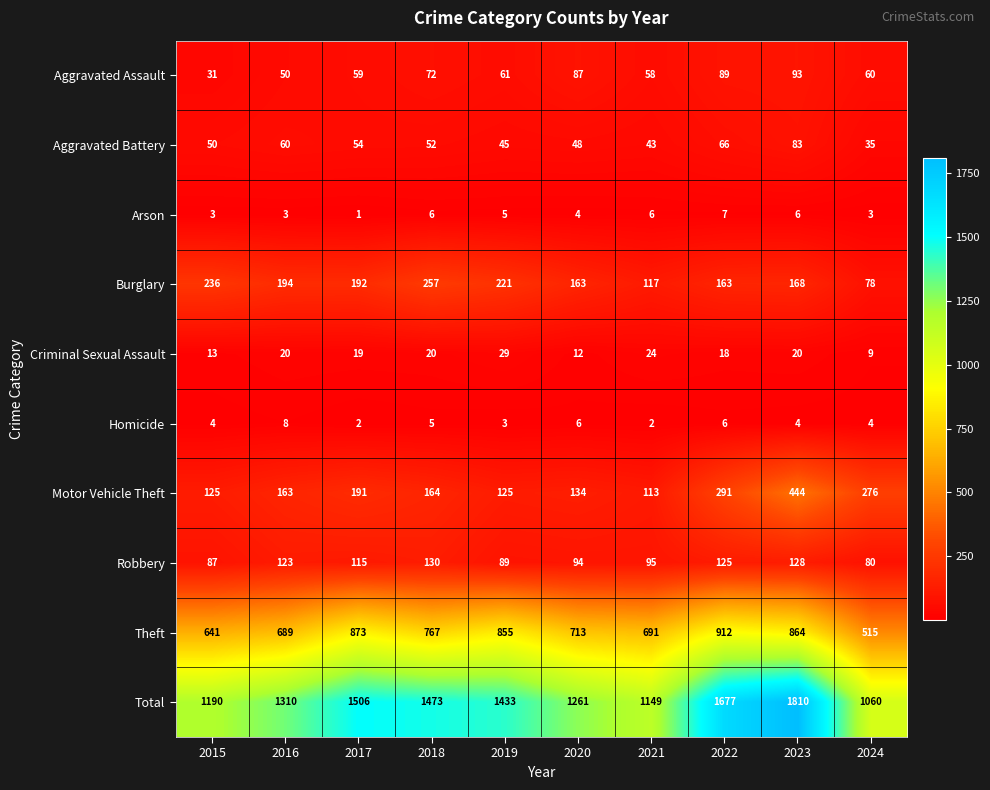

The value of Motor Vehicle Theft at 2020 is 134. True or false?

True